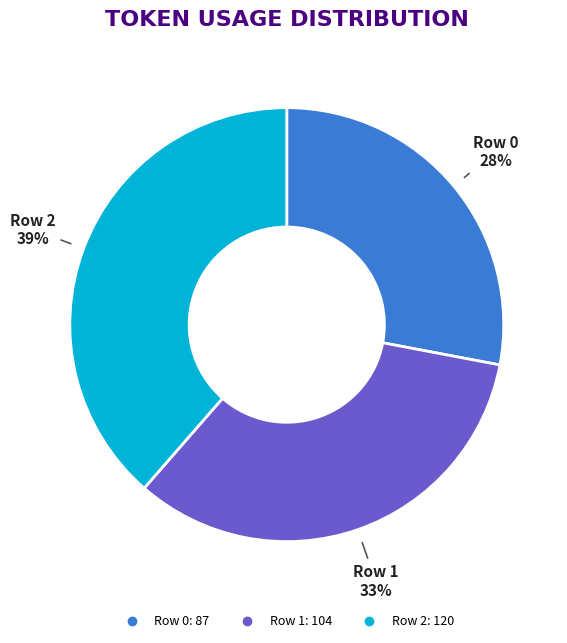

Is it true that Row 0 is 28% of the pie?

True